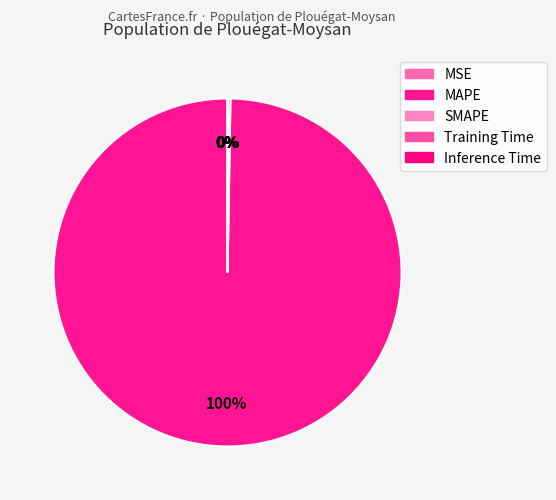

What percentage do Training Time and SMAPE together represent?

0.3%